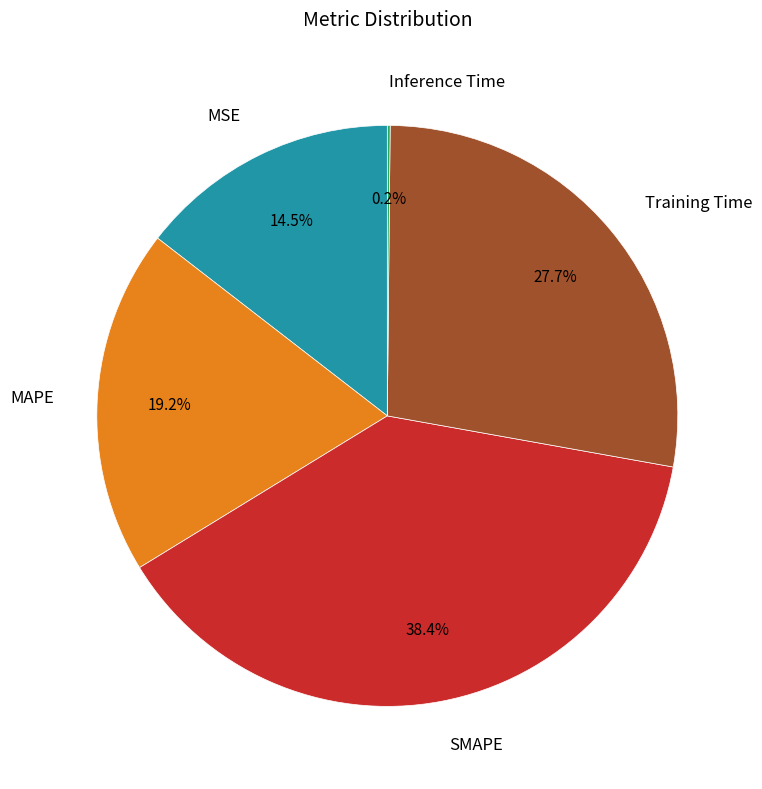

To the nearest percent, what is the average slice percentage?

20%